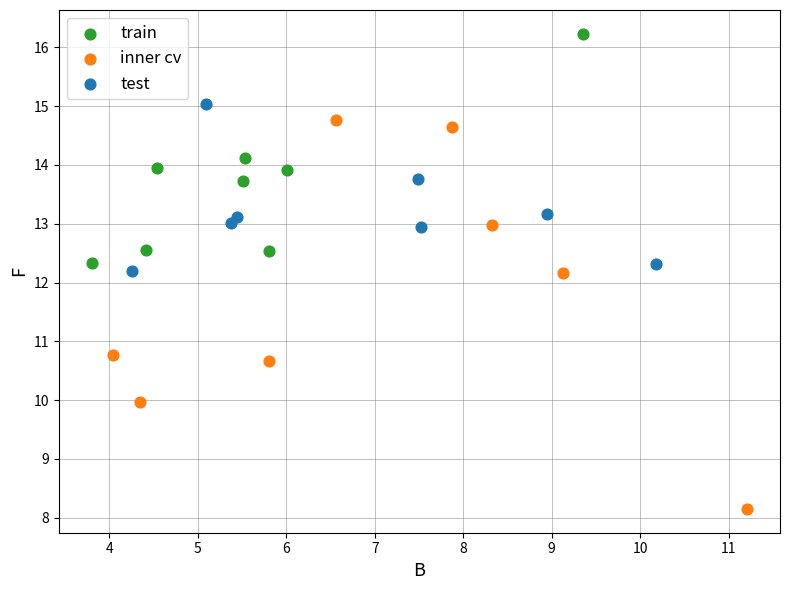

What are all the series names shown in the legend?

train, inner cv, test